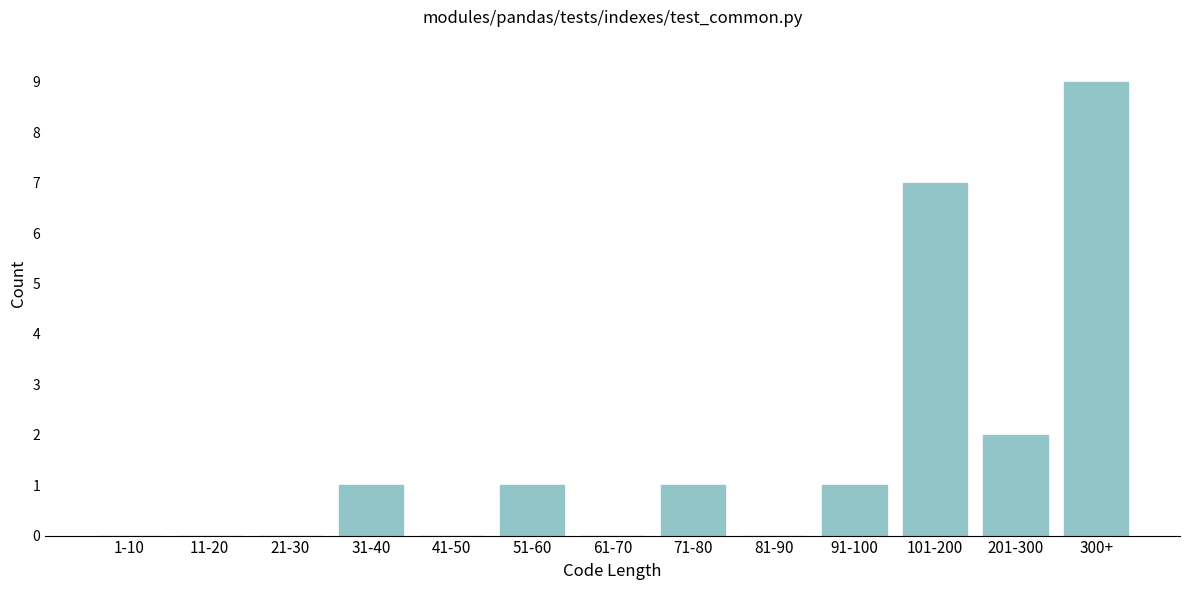

Reading left to right, transcribe all the data shown in this chart.

1-10=0	11-20=0	21-30=0	31-40=1	41-50=0	51-60=1	61-70=0	71-80=1	81-90=0	91-100=1	101-200=7	201-300=2	300+=9